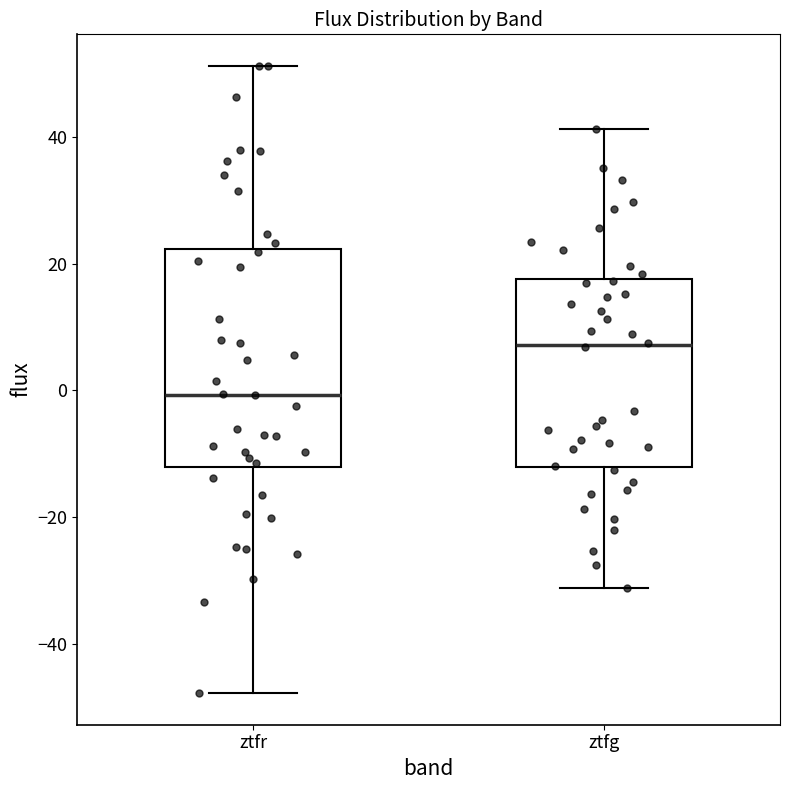

Where is the upper edge of the box for ztfr on the y-axis? The values are not printed on the chart, so give them approximately, as read against the axis.

22